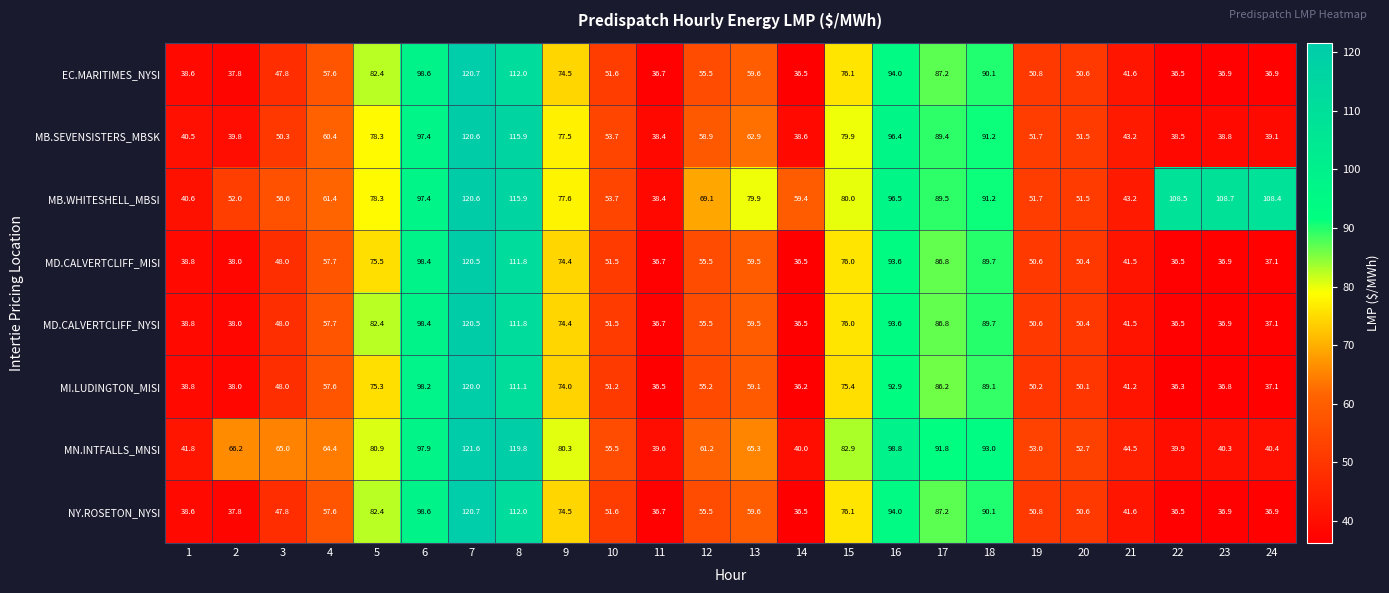

What is the total value across all series at 12?

466.4